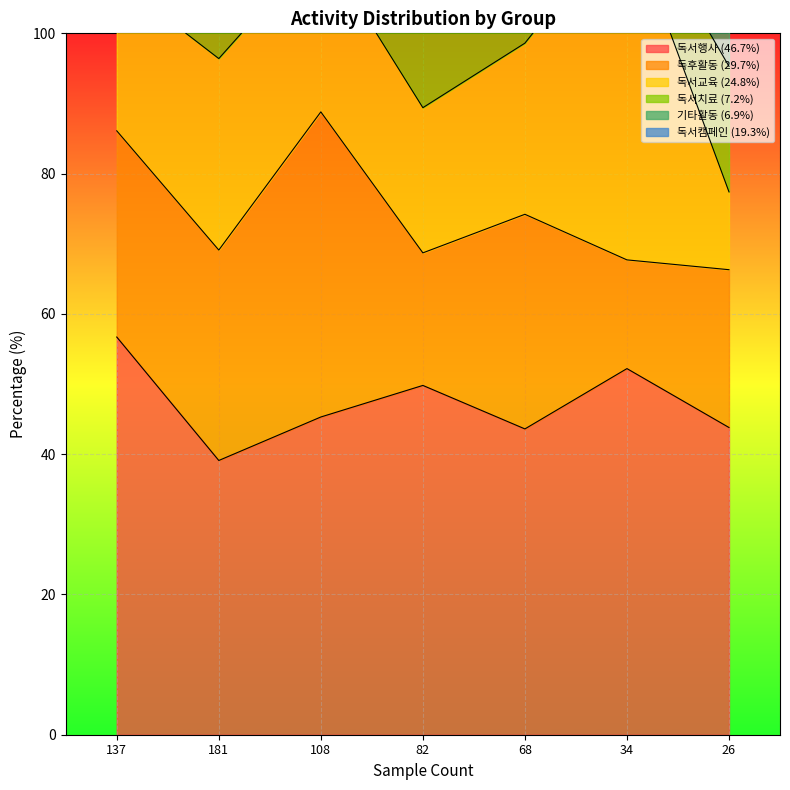

Where does the 6.9 series first go above 5?

137